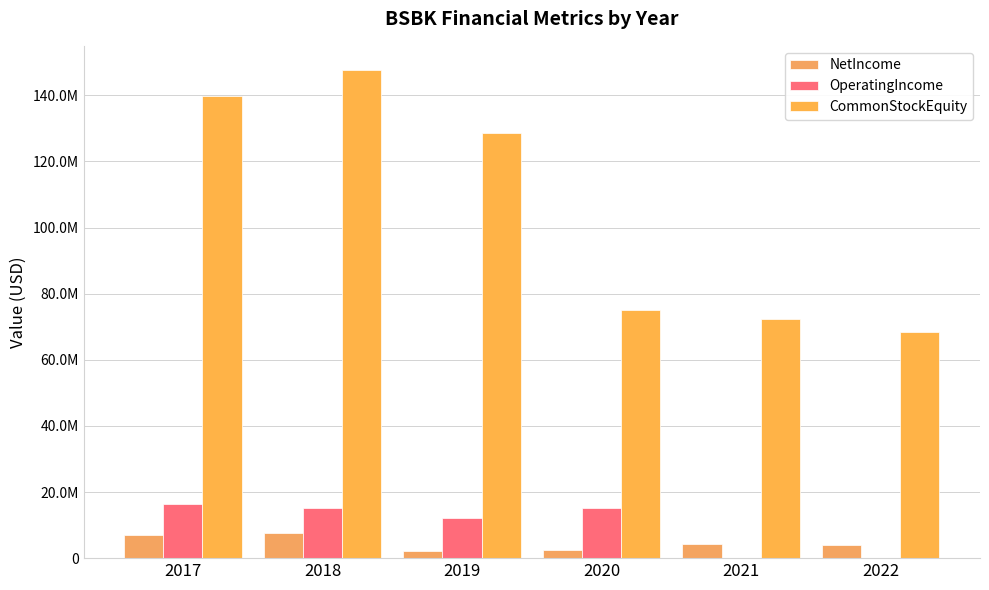

True or false: OperatingIncome has a value of 12184163.0 at 2019.

True